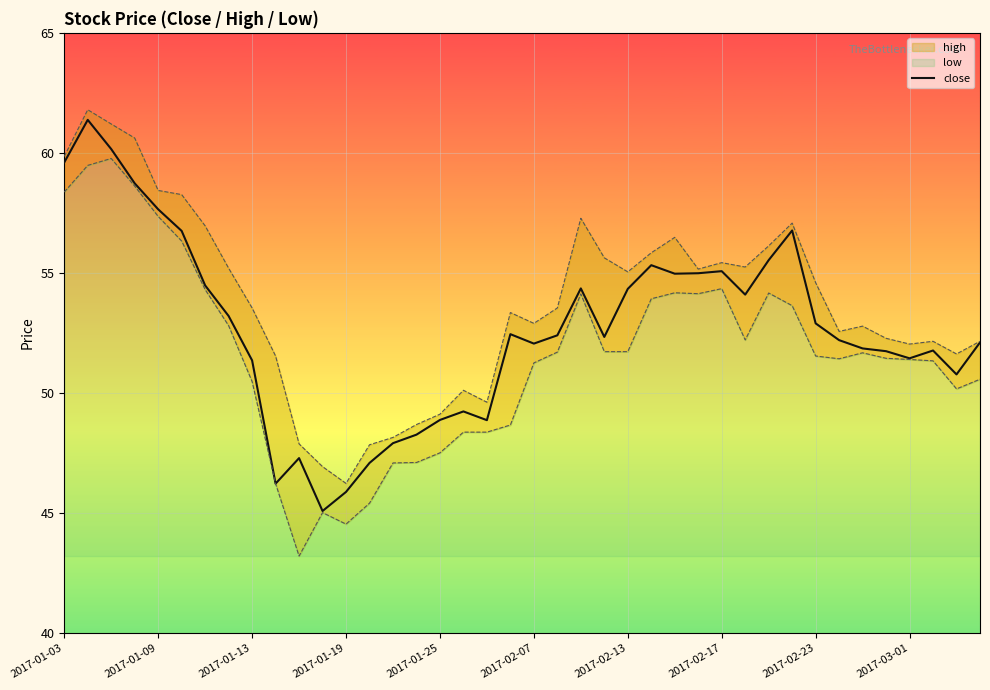

What is the maximum value for close?

61.4